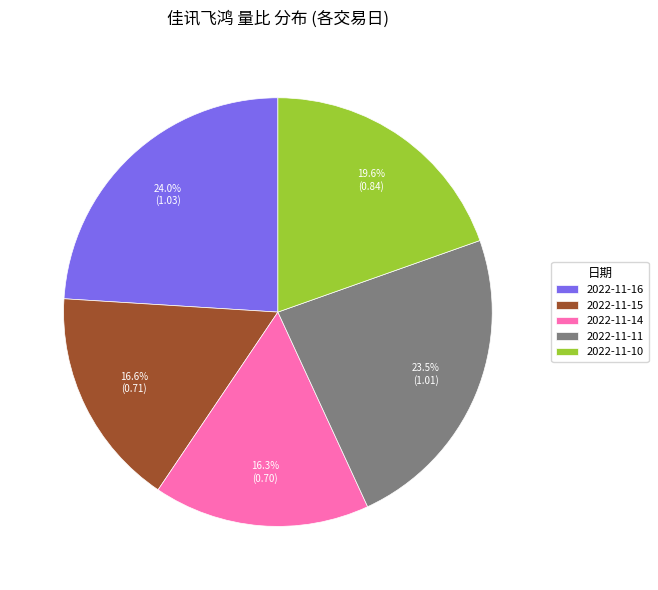

To the nearest percent, what is the combined percentage of 2022-11-16 and 2022-11-15?

41%